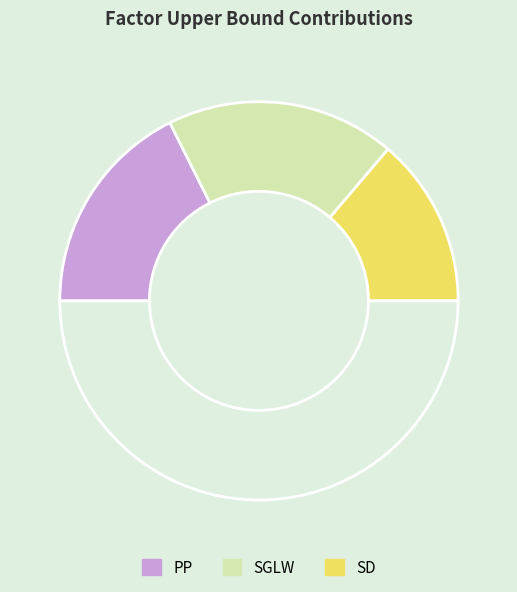

Rank the categories by value from lowest to highest.

SD, PP, SGLW